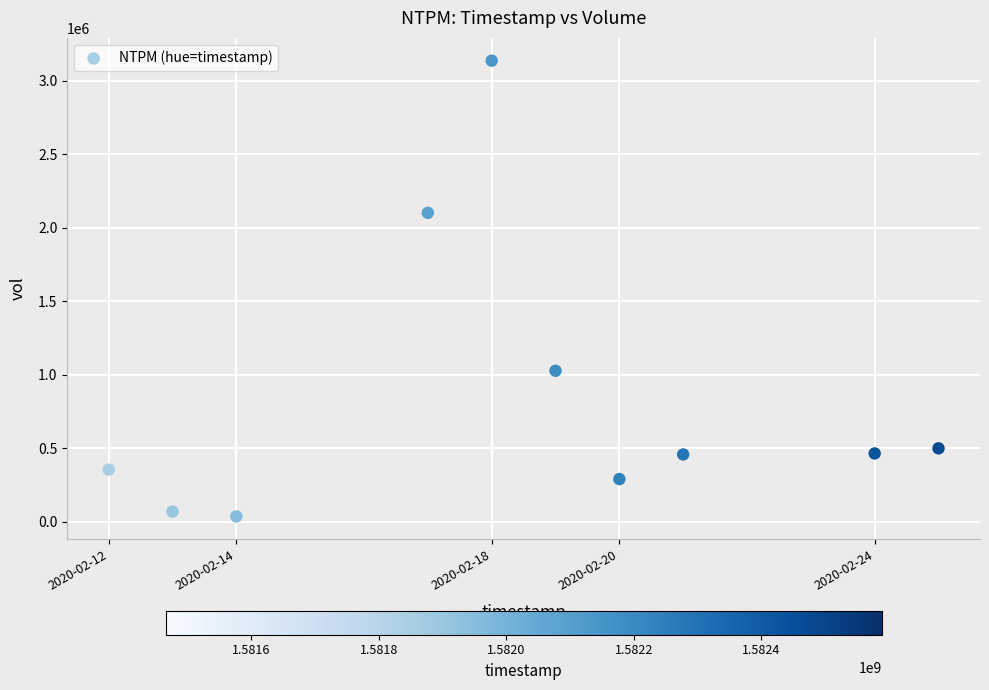

What is the range of Y values (max minus min)?

3100200